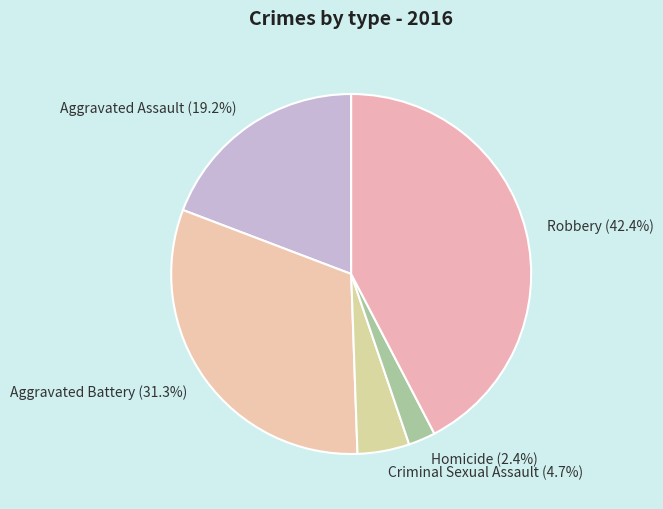

Does any single category account for the majority?

No